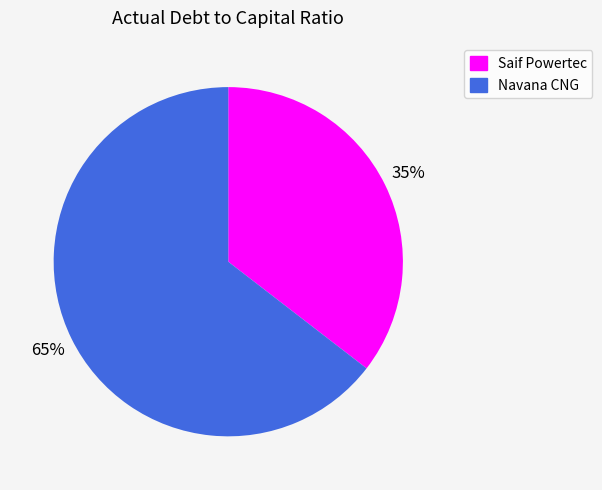

Does any single category account for the majority?

Yes